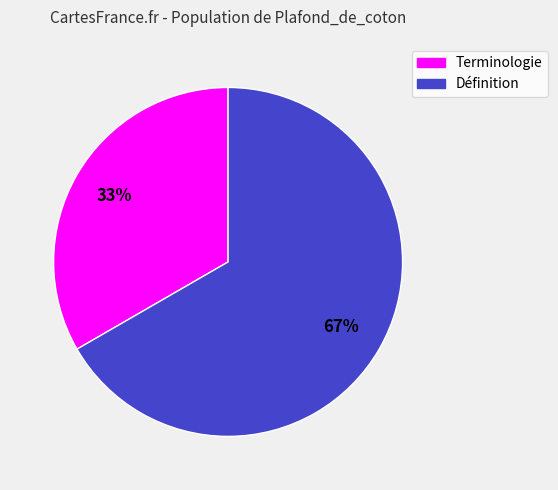

Which has a higher value, Définition or Terminologie?

Définition